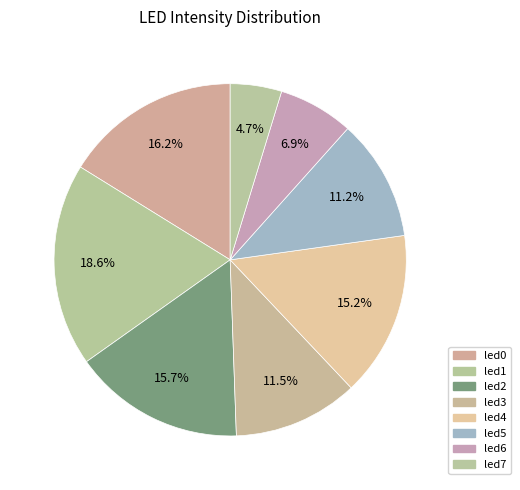

How many slices are in this pie chart?

8